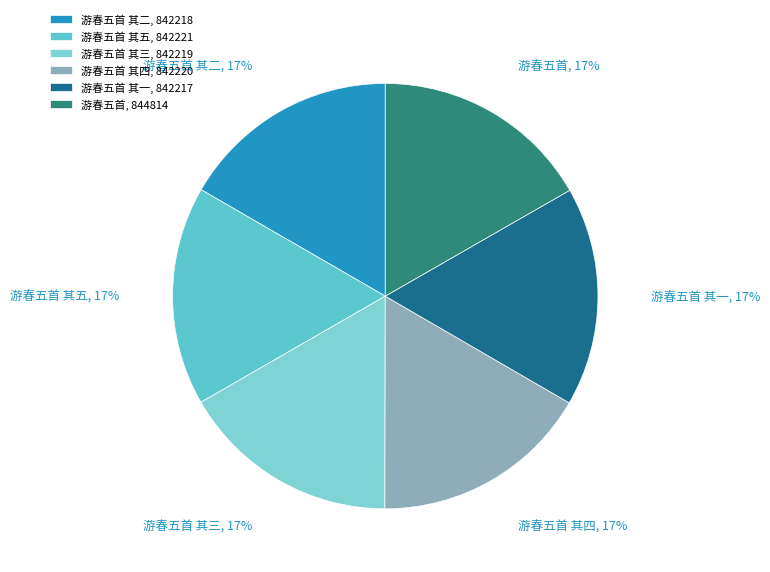

To the nearest percent, what percentage of the pie is 游春五首 其一?

17%